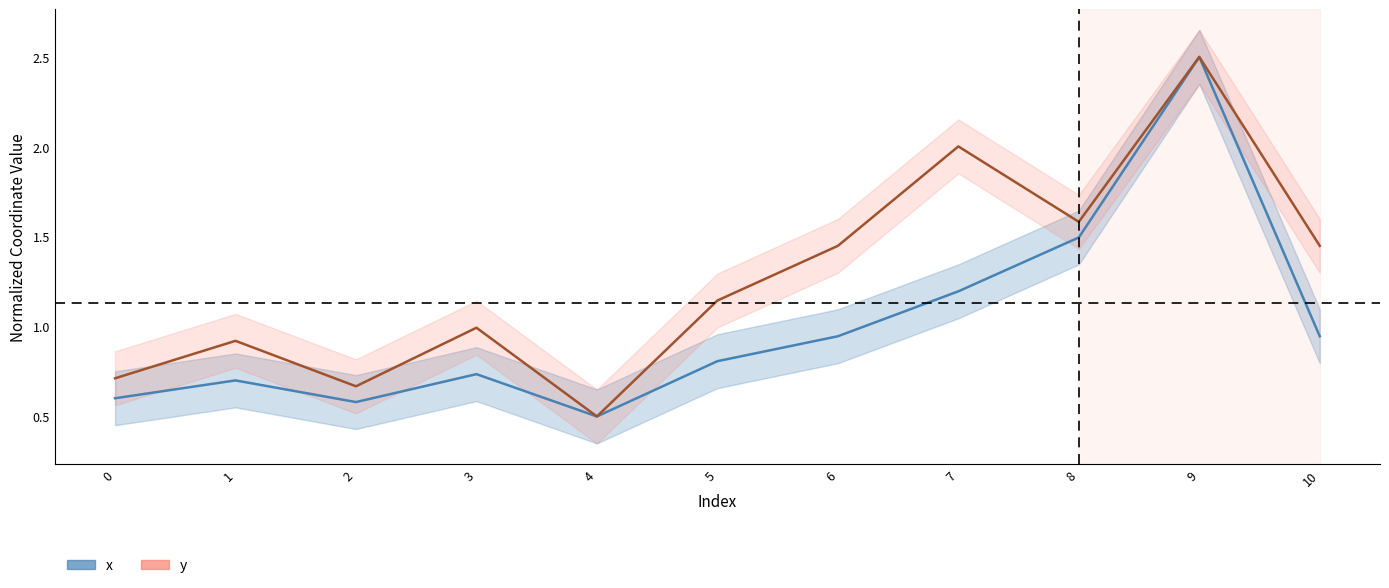

Reading left to right, list all the values displayed in this chart.

x: 0=0.6	1=0.7	2=0.6	3=0.7	4=0.5	5=0.8	6=0.9	7=1.2	8=1.5	9=2.5	10=0.9
y: 0=0.7	1=0.9	2=0.7	3=1.0	4=0.5	5=1.1	6=1.4	7=2.0	8=1.6	9=2.5	10=1.4